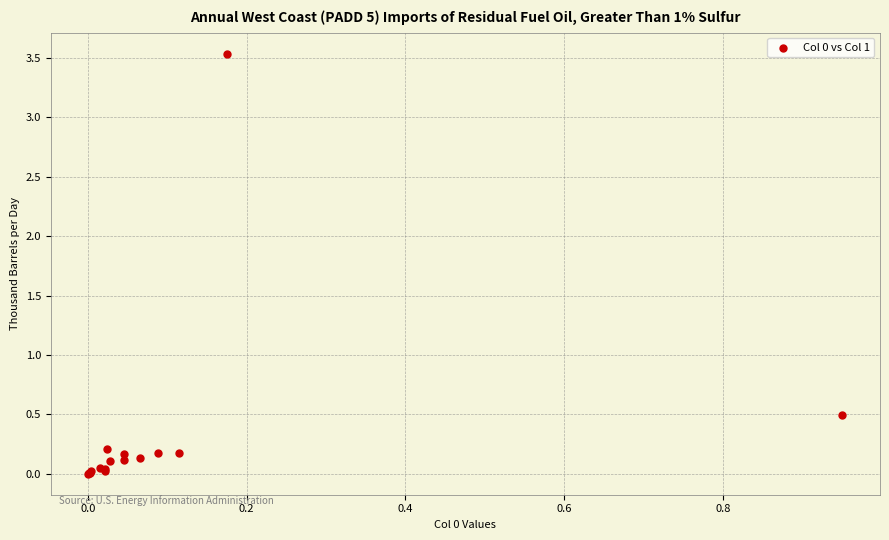

What Y value in the scatter plot is closest to 1?

0.5